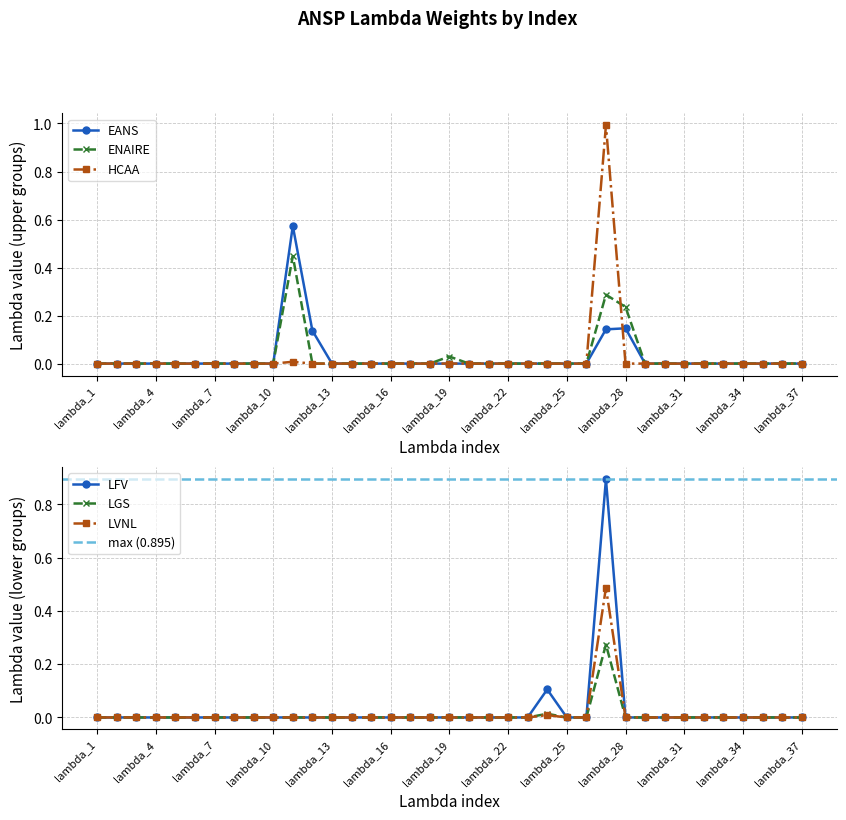

Which series has the widest spread of values?

HCAA